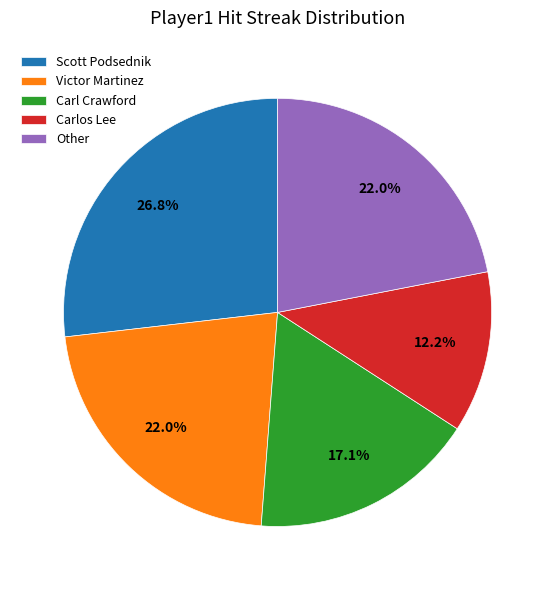

What percentage is the Scott Podsednik slice, to the nearest percent?

27%